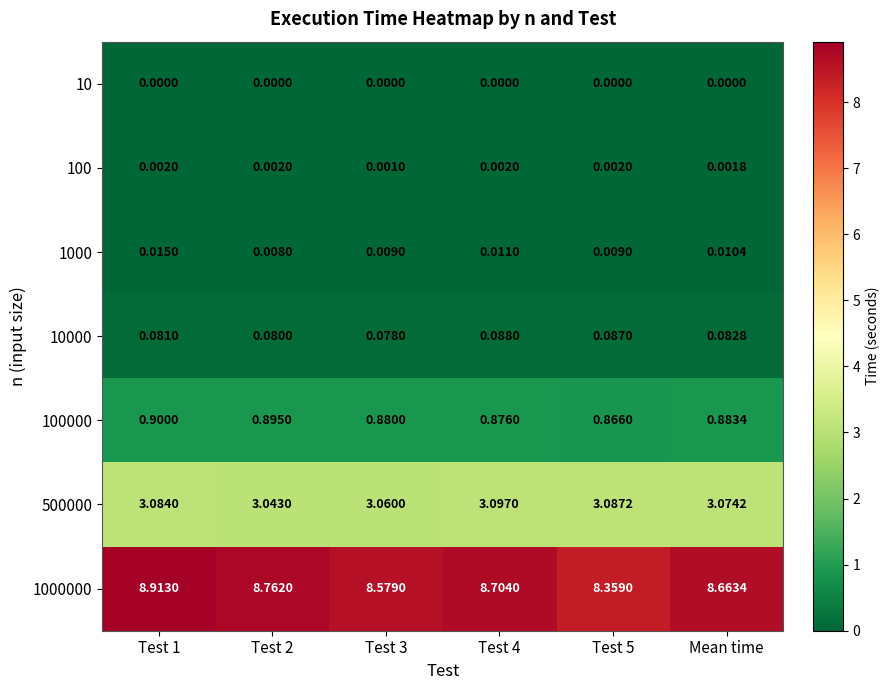

Is the value of 10000 at Test 3 greater than the value of 100 at Test 2?

Yes